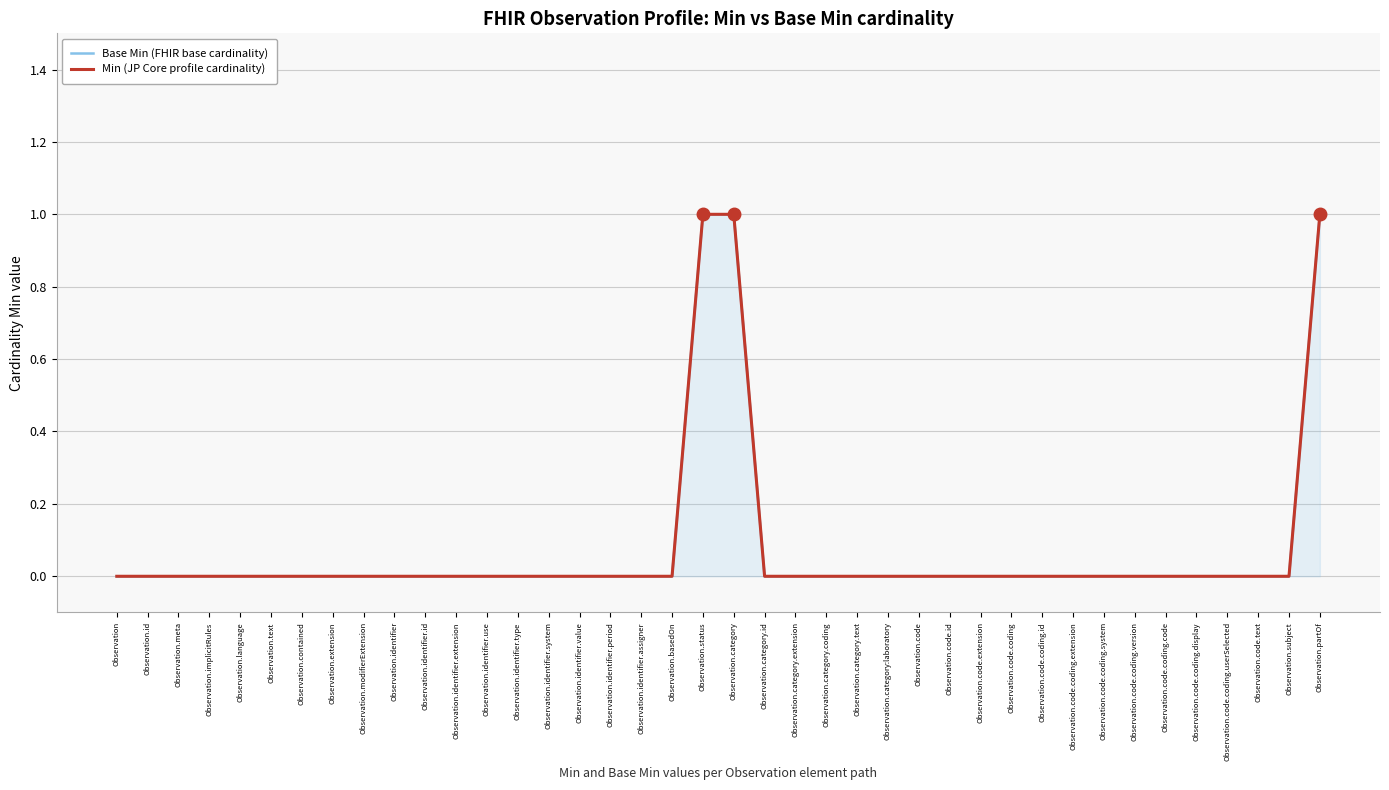

Reading right to left, what are all the values shown in this chart?

Base Min (FHIR base cardinality): Observation.partOf=1	Observation.subject=0	Observation.code.text=0	Observation.code.coding.userSelected=0	Observation.code.coding.display=0	Observation.code.coding.code=0	Observation.code.coding.version=0	Observation.code.coding.system=0	Observation.code.coding.extension=0	Observation.code.coding.id=0	Observation.code.coding=0	Observation.code.extension=0	Observation.code.id=0	Observation.code=0	Observation.category:laboratory=0	Observation.category.text=0	Observation.category.coding=0	Observation.category.extension=0	Observation.category.id=0	Observation.category=1	Observation.status=1	Observation.basedOn=0	Observation.identifier.assigner=0	Observation.identifier.period=0	Observation.identifier.value=0	Observation.identifier.system=0	Observation.identifier.type=0	Observation.identifier.use=0	Observation.identifier.extension=0	Observation.identifier.id=0	Observation.identifier=0	Observation.modifierExtension=0	Observation.extension=0	Observation.contained=0	Observation.text=0	Observation.language=0	Observation.implicitRules=0	Observation.meta=0	Observation.id=0	Observation=0
Min (JP Core profile cardinality): Observation.partOf=1	Observation.subject=0	Observation.code.text=0	Observation.code.coding.userSelected=0	Observation.code.coding.display=0	Observation.code.coding.code=0	Observation.code.coding.version=0	Observation.code.coding.system=0	Observation.code.coding.extension=0	Observation.code.coding.id=0	Observation.code.coding=0	Observation.code.extension=0	Observation.code.id=0	Observation.code=0	Observation.category:laboratory=0	Observation.category.text=0	Observation.category.coding=0	Observation.category.extension=0	Observation.category.id=0	Observation.category=1	Observation.status=1	Observation.basedOn=0	Observation.identifier.assigner=0	Observation.identifier.period=0	Observation.identifier.value=0	Observation.identifier.system=0	Observation.identifier.type=0	Observation.identifier.use=0	Observation.identifier.extension=0	Observation.identifier.id=0	Observation.identifier=0	Observation.modifierExtension=0	Observation.extension=0	Observation.contained=0	Observation.text=0	Observation.language=0	Observation.implicitRules=0	Observation.meta=0	Observation.id=0	Observation=0